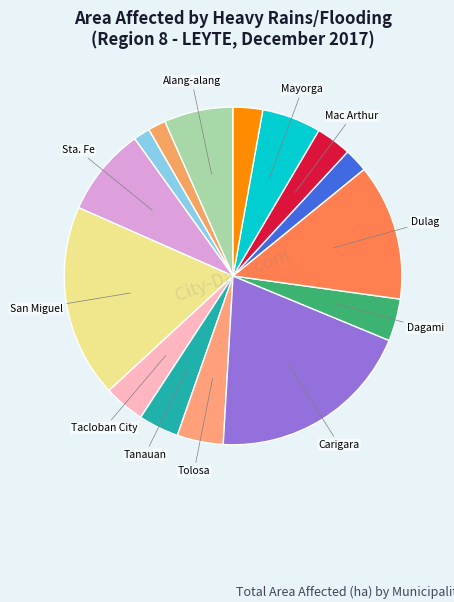

How many slices are in this pie chart?

15